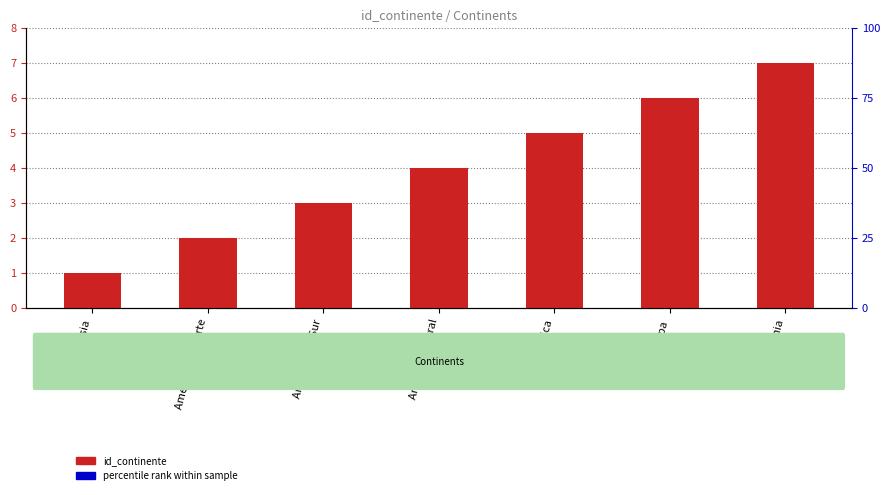

True or false: the data shows 9 at Europa.

False